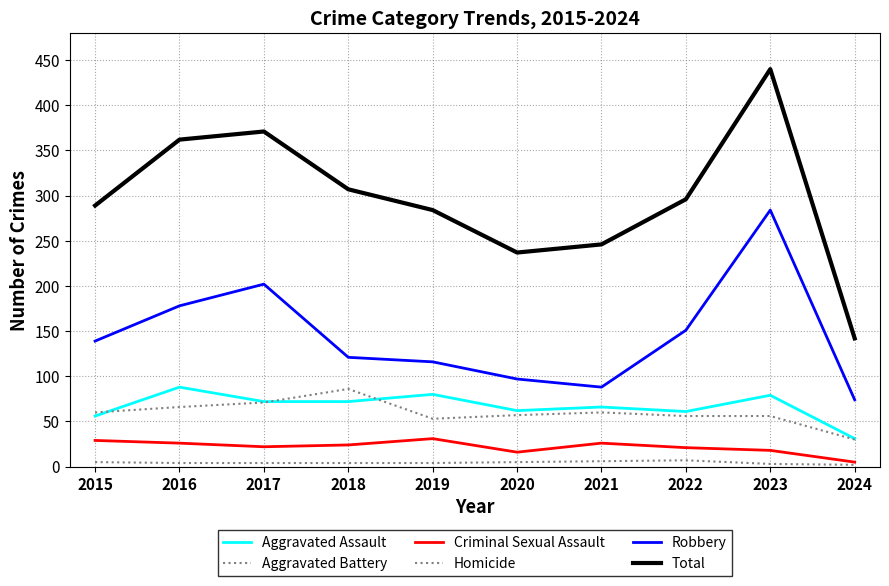

How many lines are shown in the chart?

6